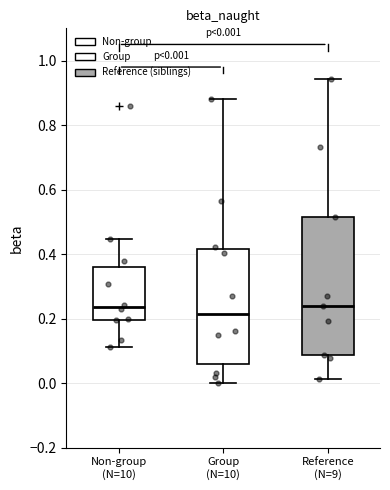

Which box's median line is the lowest?

Group (N=10)